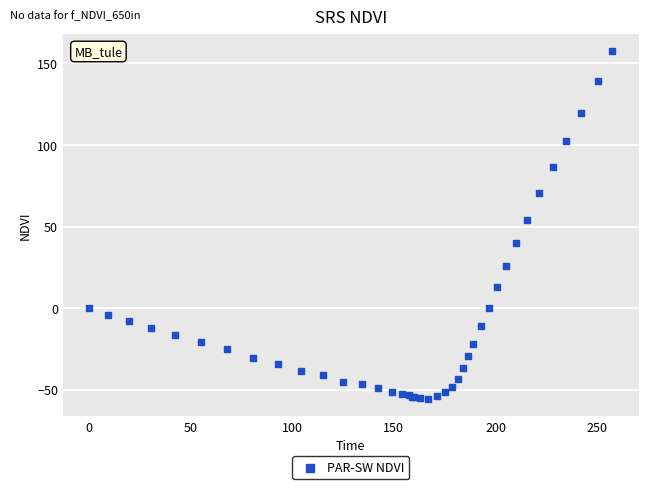

What Y value in the scatter plot is closest to 51?

54.0